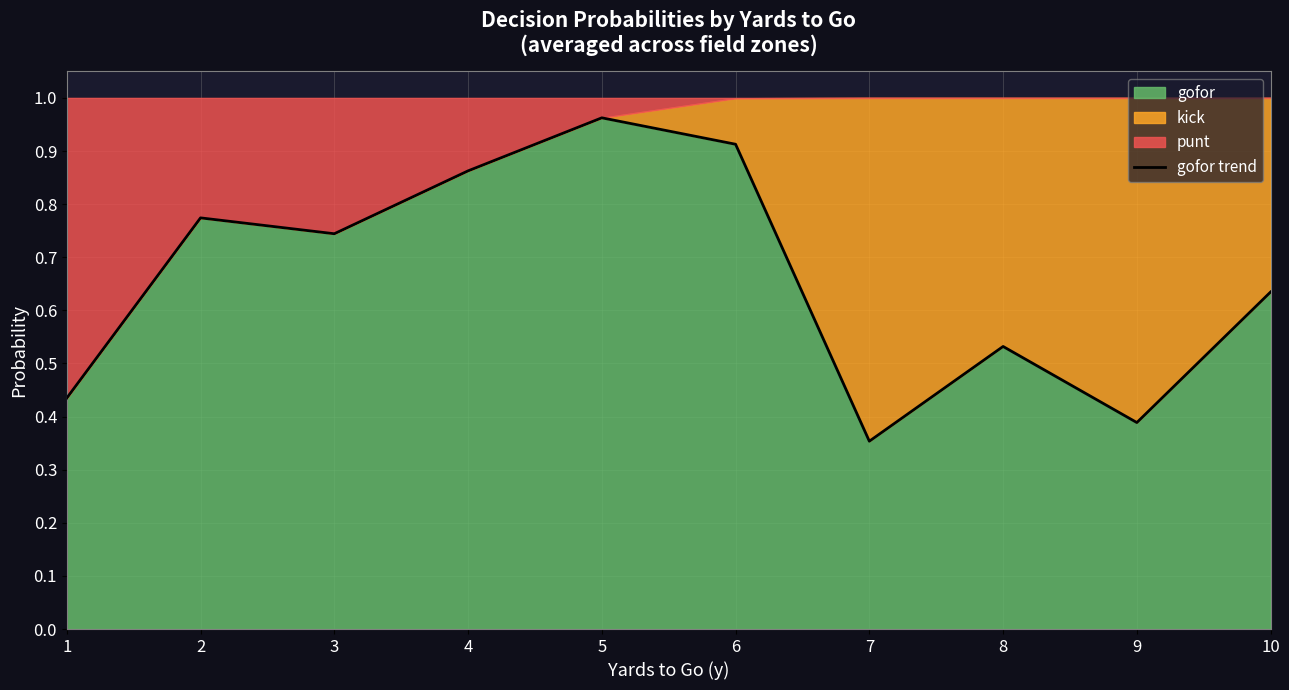

Reading right to left, what are all the values shown in this chart?

10=0.6	9=0.4	8=0.5	7=0.4	6=0.9	5=1.0	4=0.9	3=0.7	2=0.8	1=0.4